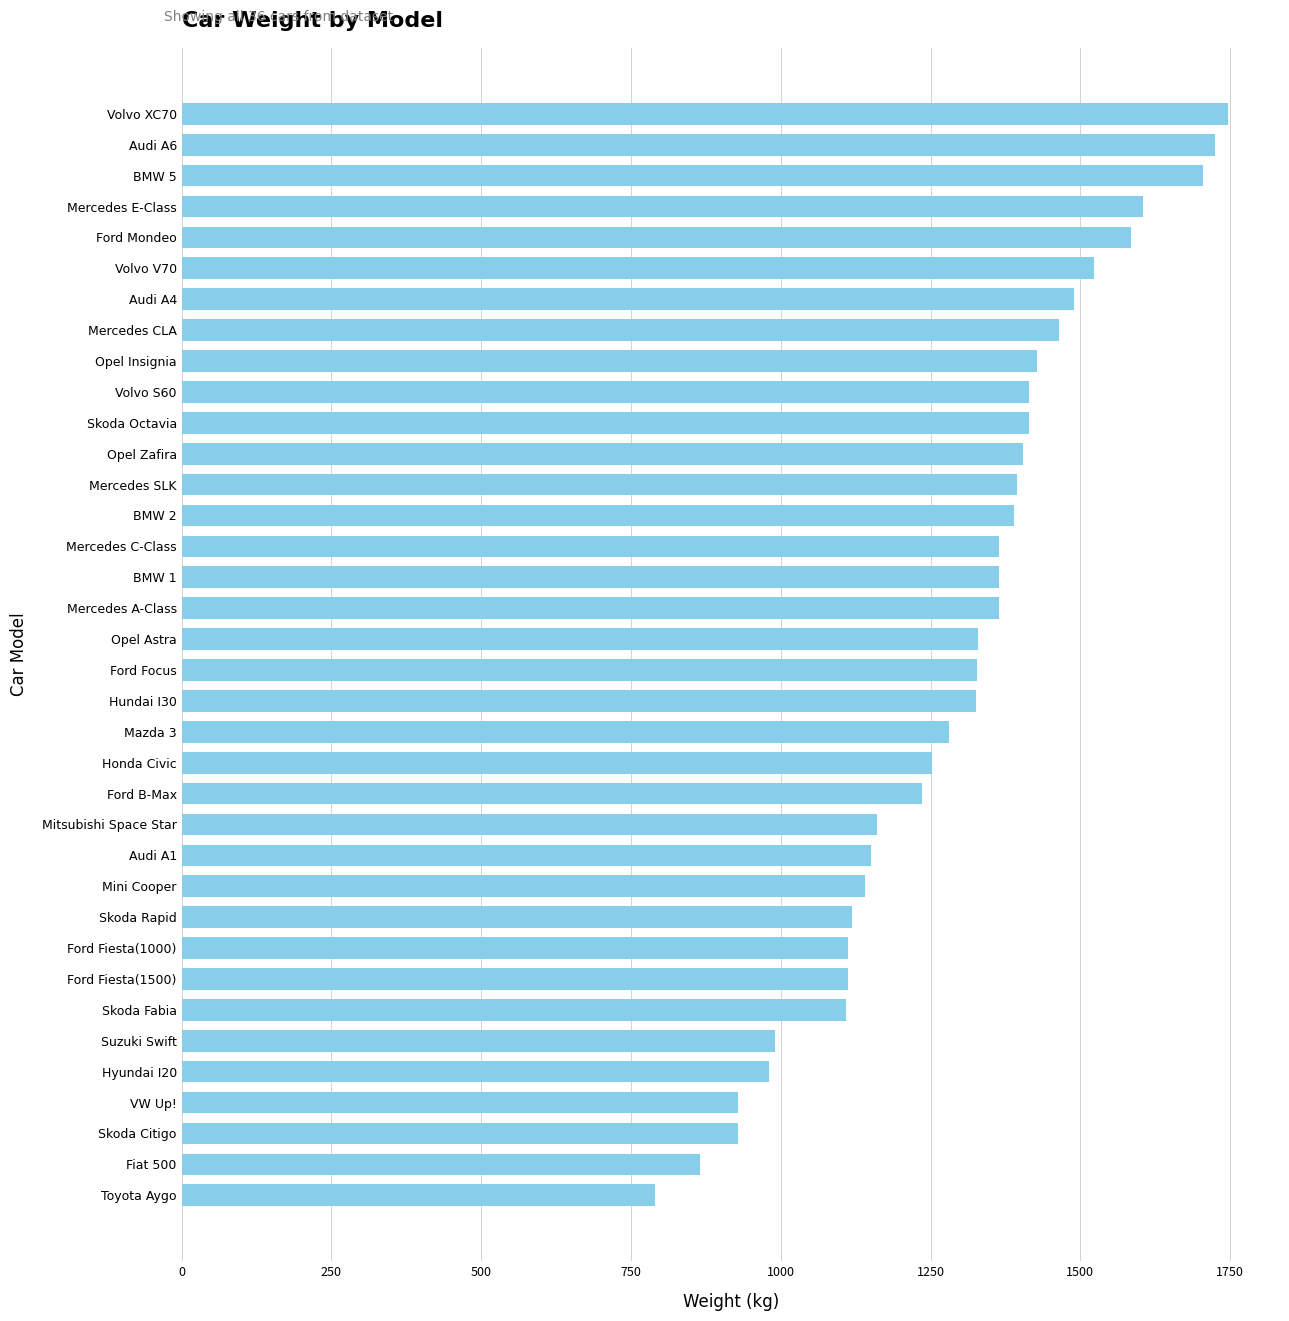

Does the chart contain any negative values?

No